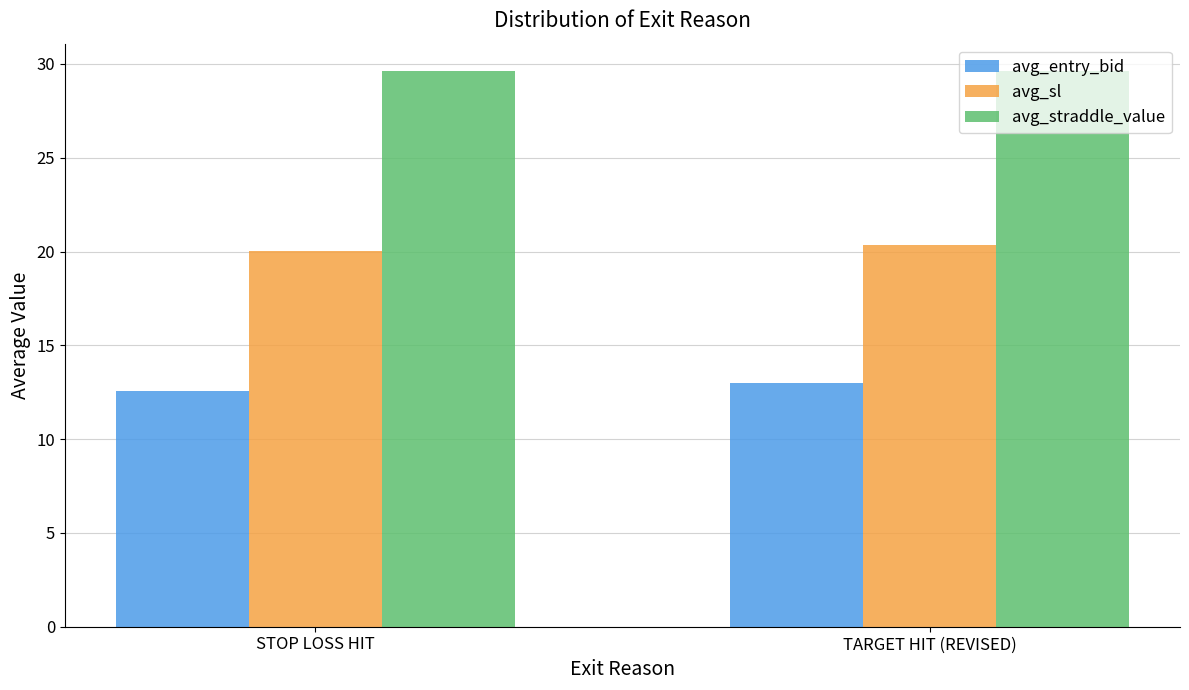

What is the spread (max minus min) of values at TARGET HIT (REVISED)?

16.6